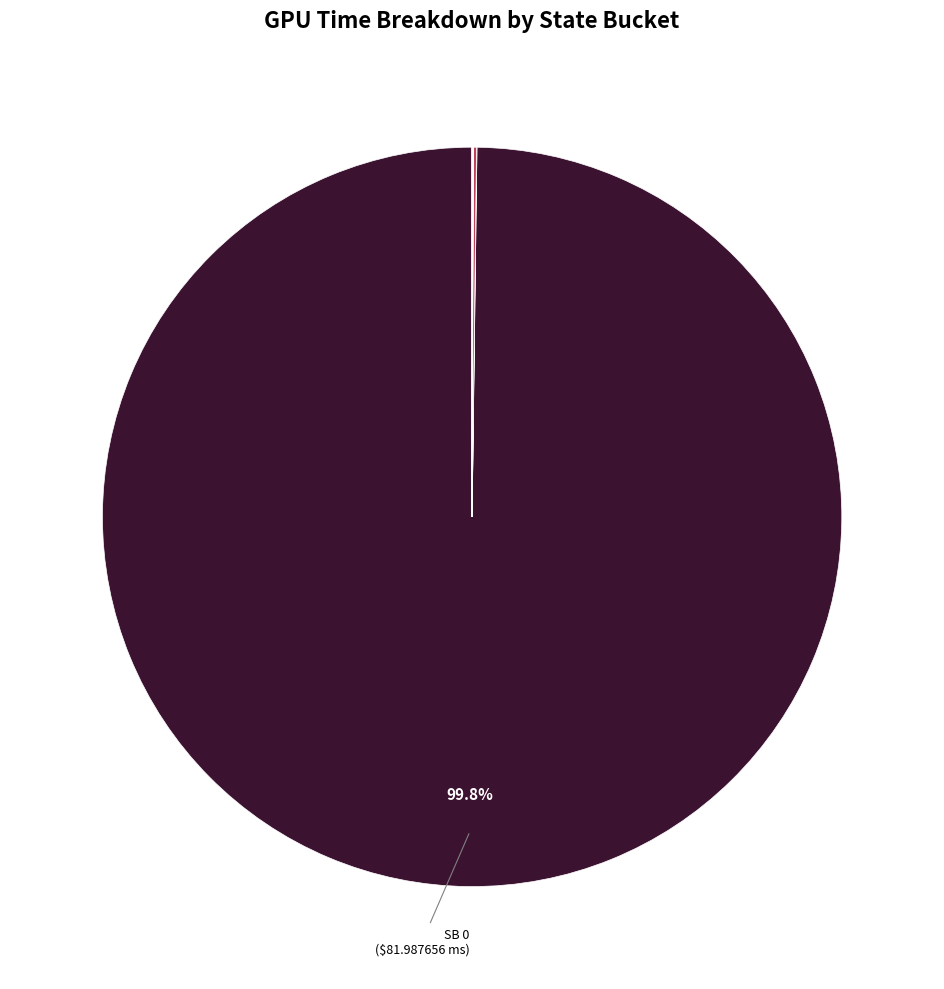

How many slices are in this pie chart?

12